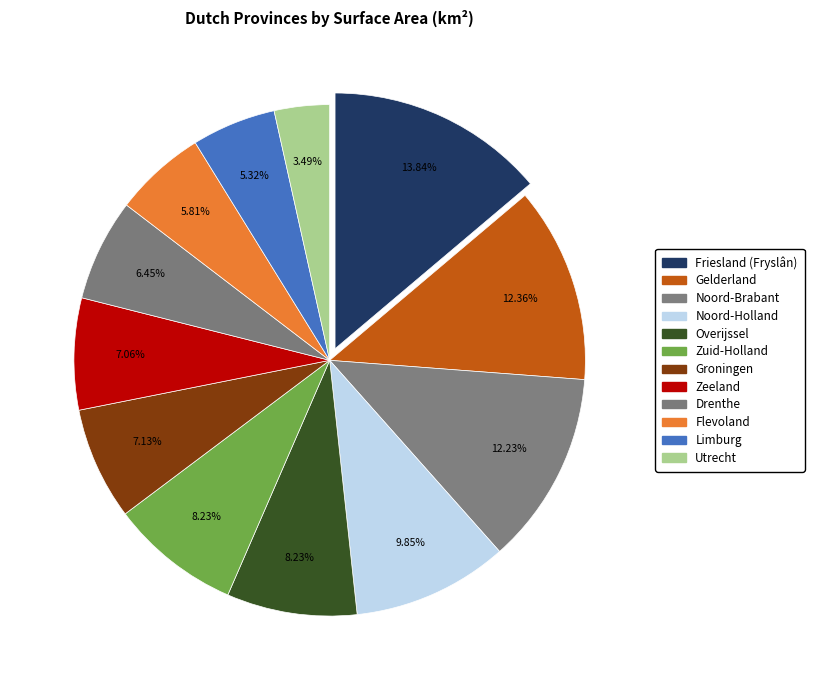

Is there a majority slice in this chart?

No